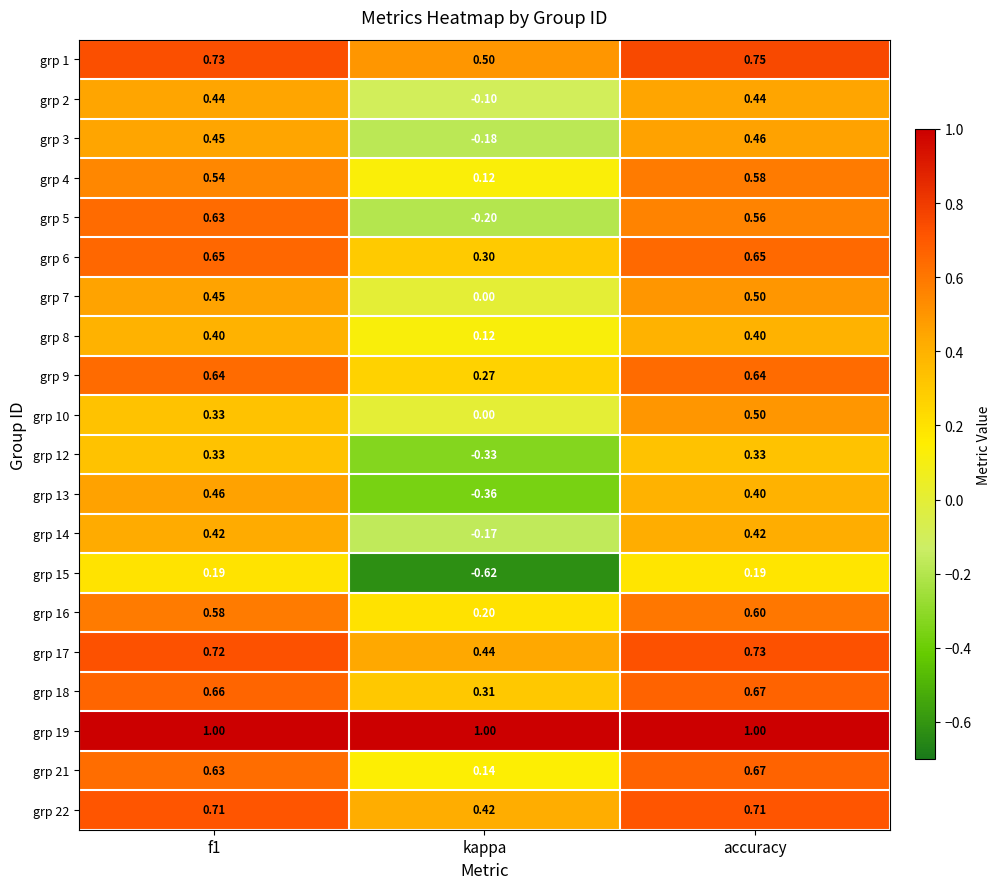

Which category has the lowest value in the grp 9 series?

kappa